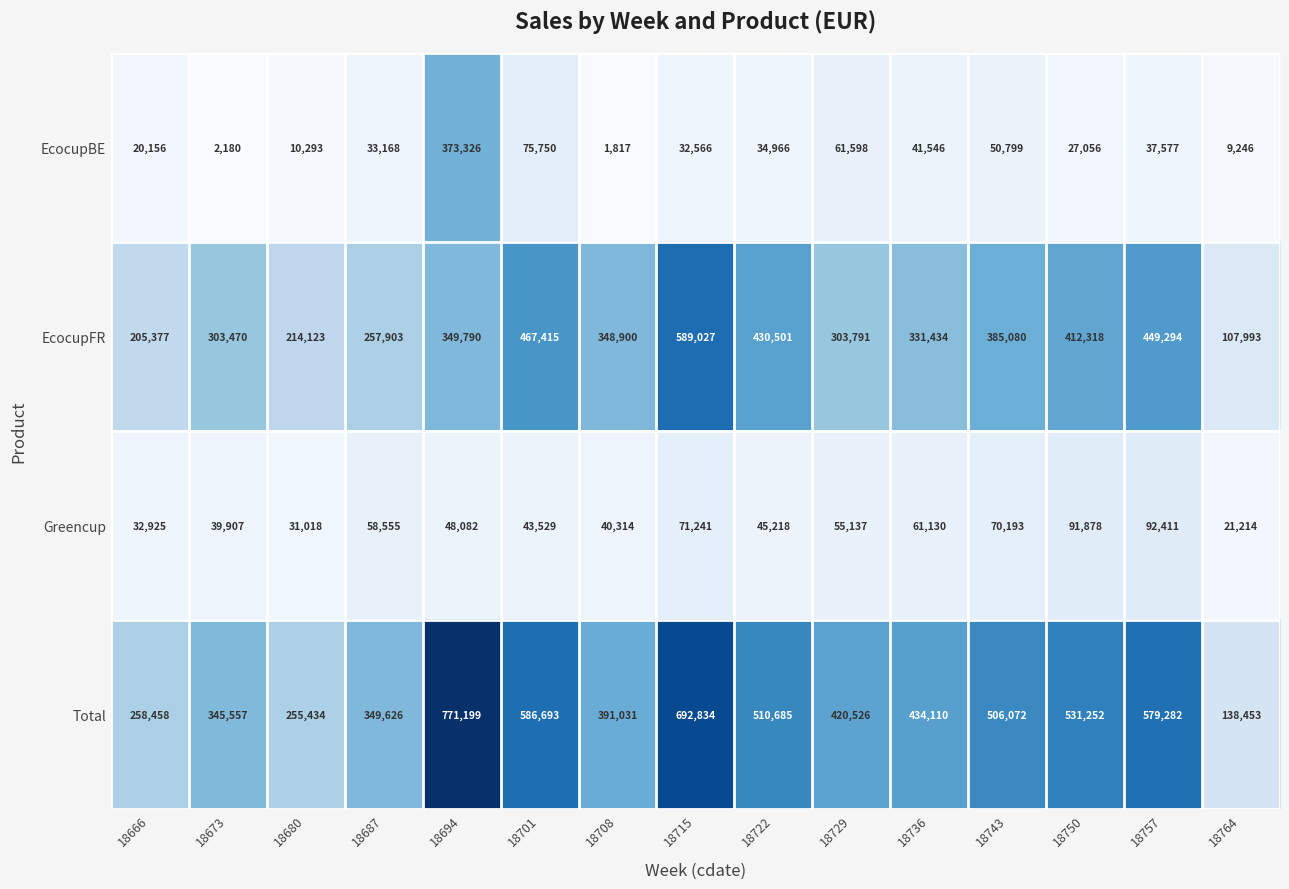

What is the total value across all series at 18736?

868220